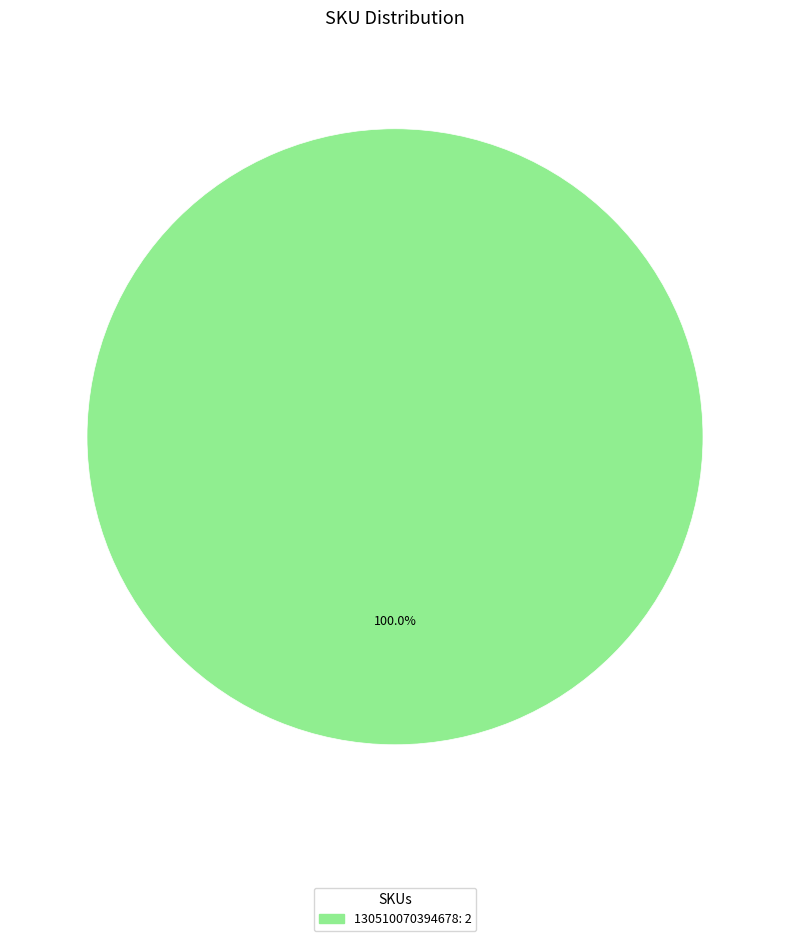

How many slices are in this pie chart?

1